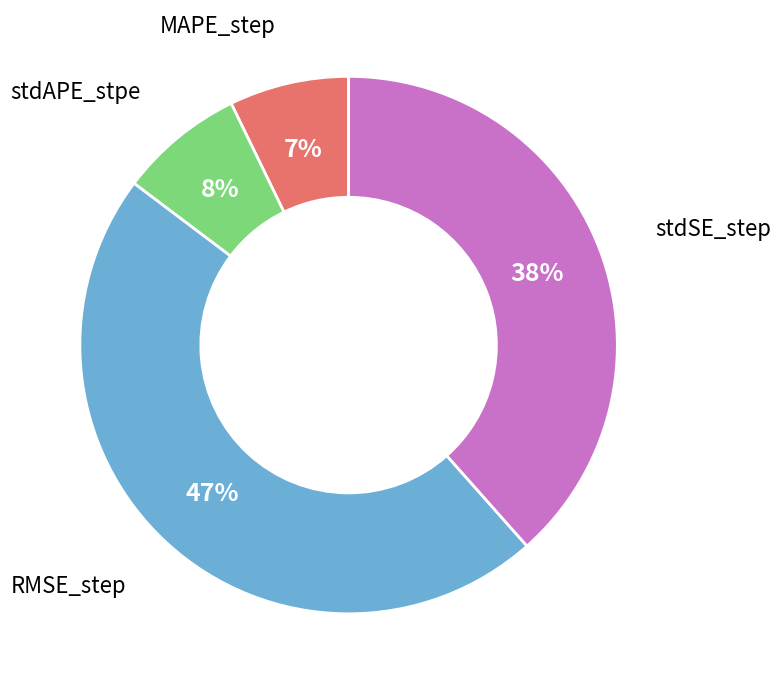

To the nearest percent, what is the difference between the largest and smallest slice percentages?

40%